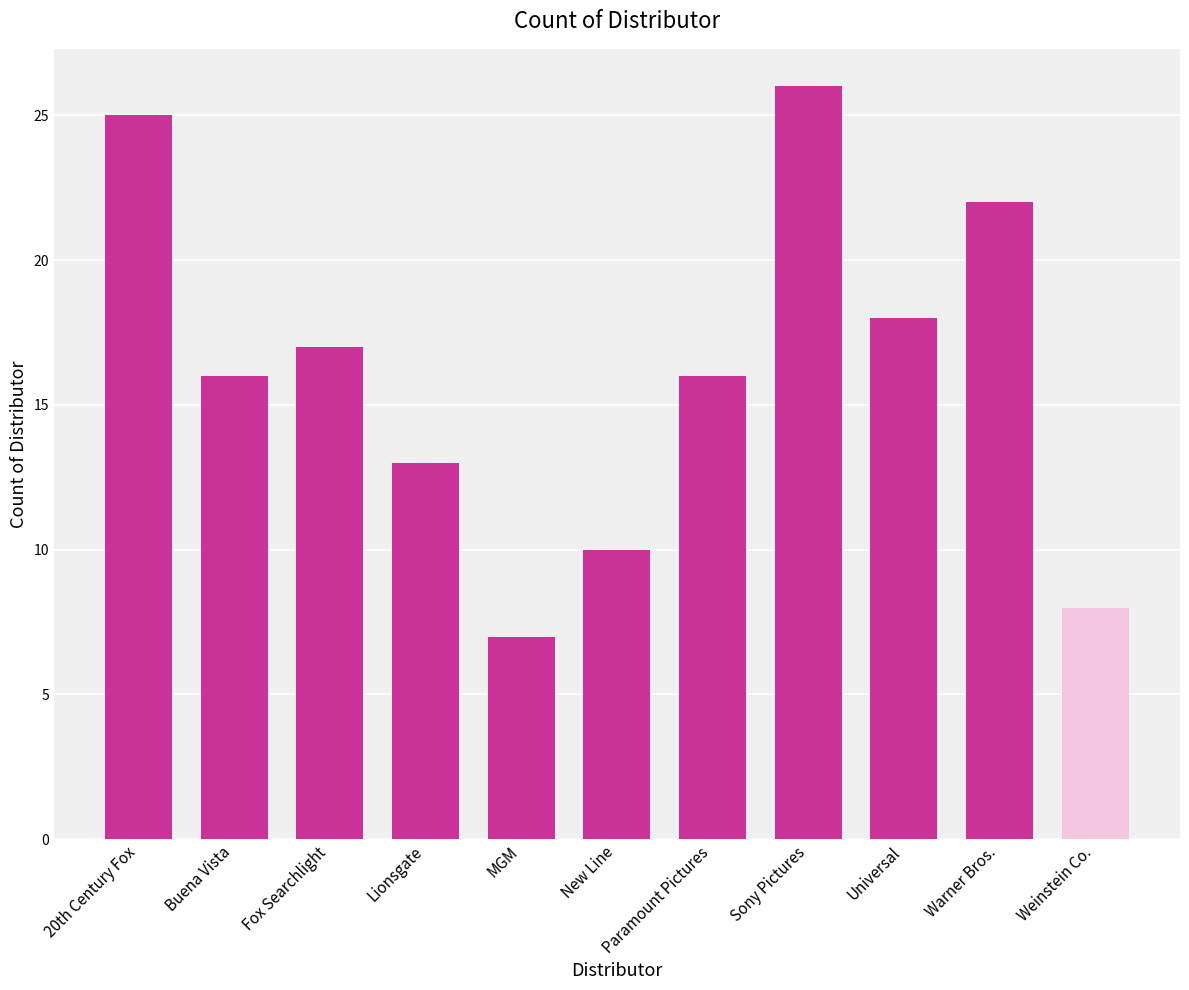

What is the value of the 2nd bar from the left?

16